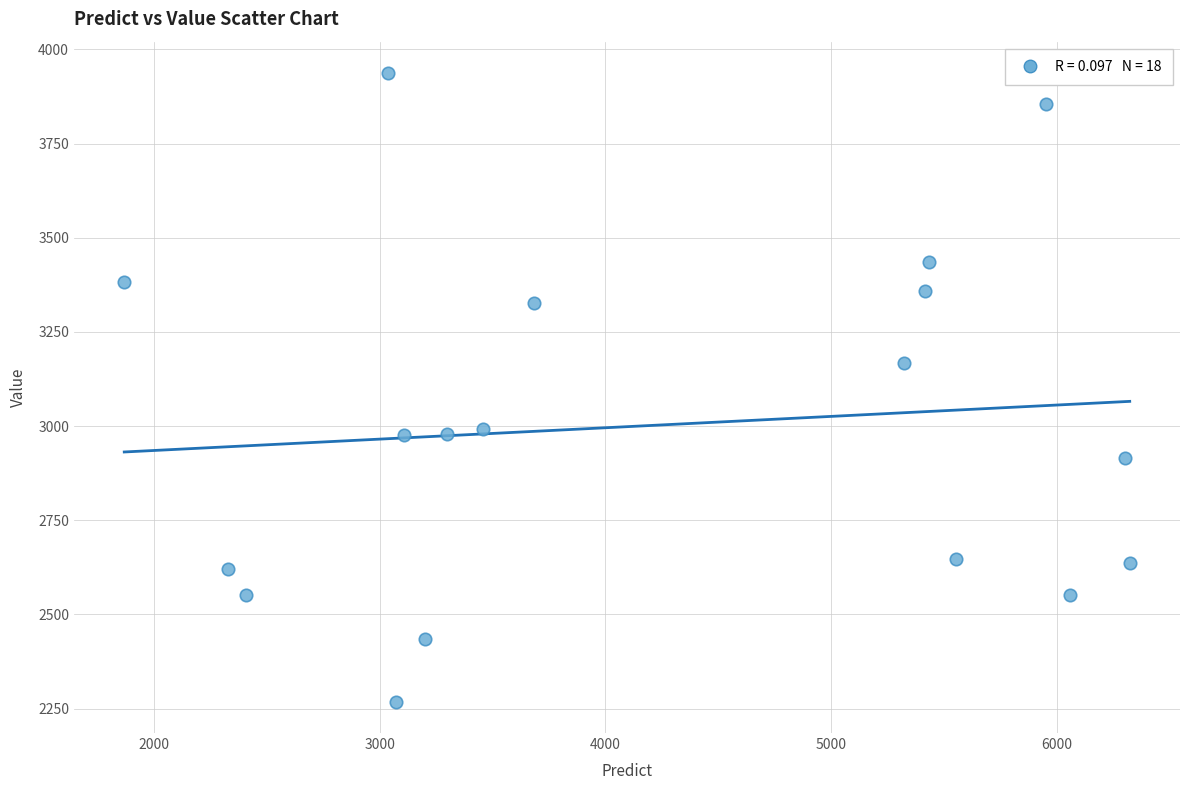

What is the range of Y values (max minus min)?

1668.2